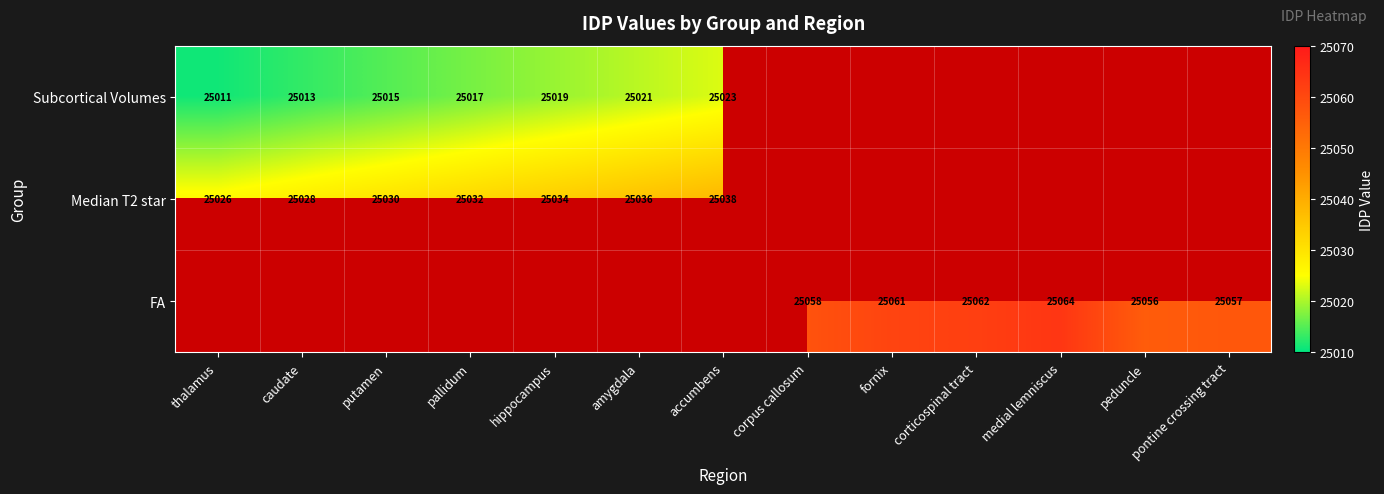

Is the value of Median T2 star at thalamus greater than the value of FA at fornix?

No